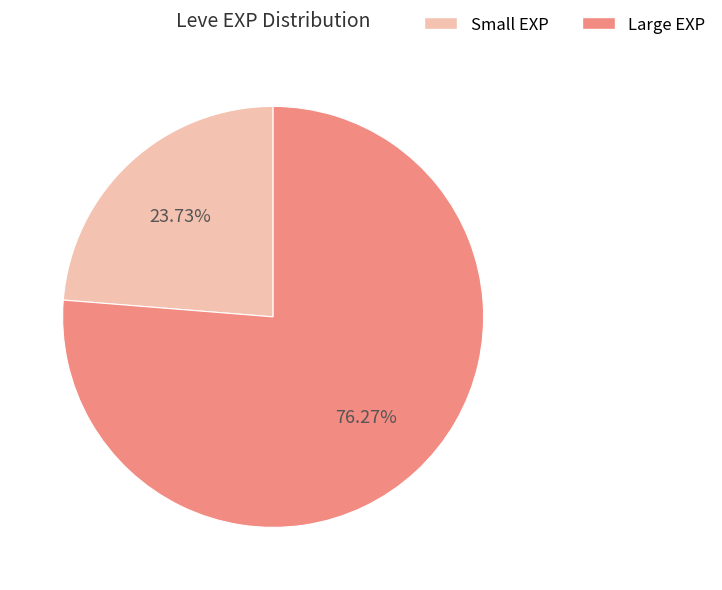

Is there a majority slice in this chart?

Yes